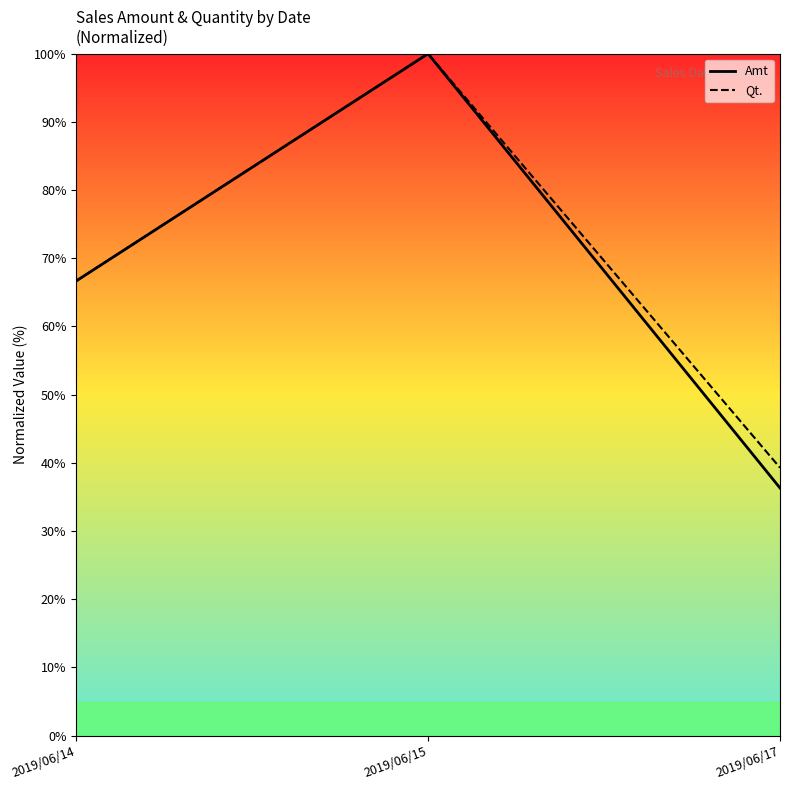

Reading left to right, extract all data points from this chart.

Amt: 2019/06/14=66.7	2019/06/15=100.0	2019/06/17=36.3
Qt.: 2019/06/14=66.7	2019/06/15=100.0	2019/06/17=39.3